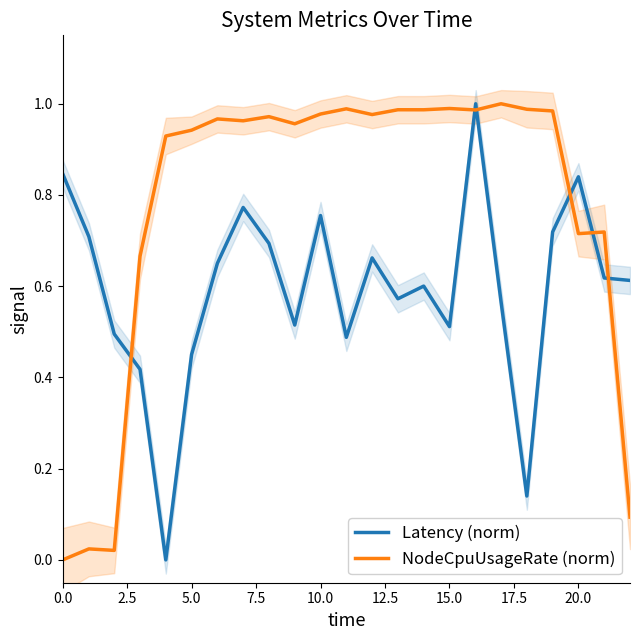

Between 12 and 20, which series saw the biggest shift?

NodeCpuUsageRate (norm)